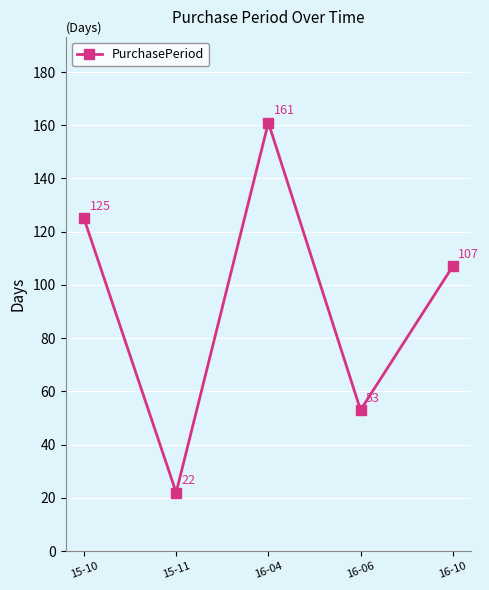

Does the chart have visible grid lines?

Yes